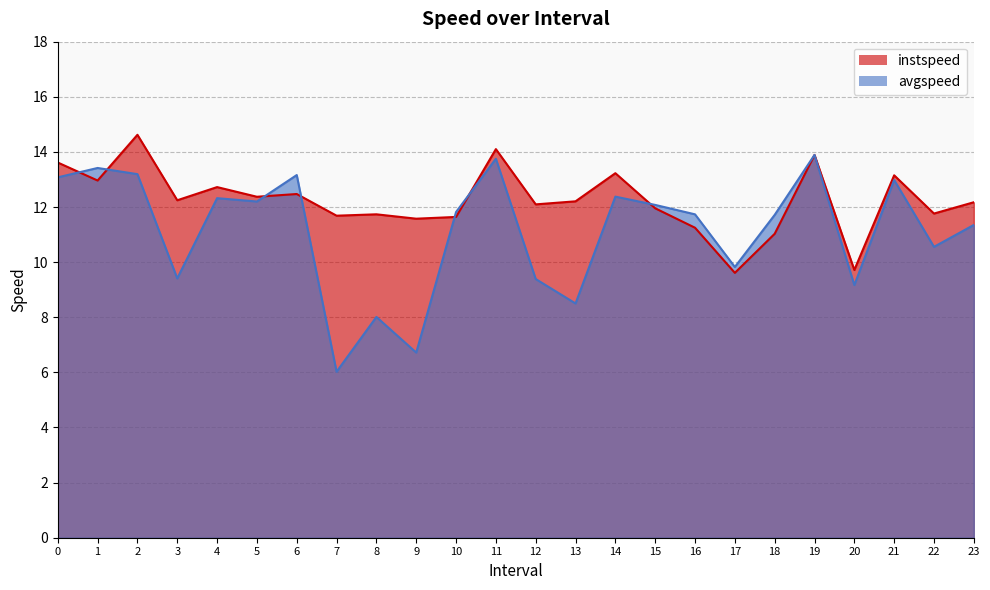

Rank the categories by instspeed value from highest to lowest.

2, 11, 19, 0, 14, 21, 1, 4, 6, 5, 3, 13, 23, 12, 15, 22, 8, 7, 10, 9, 16, 18, 20, 17